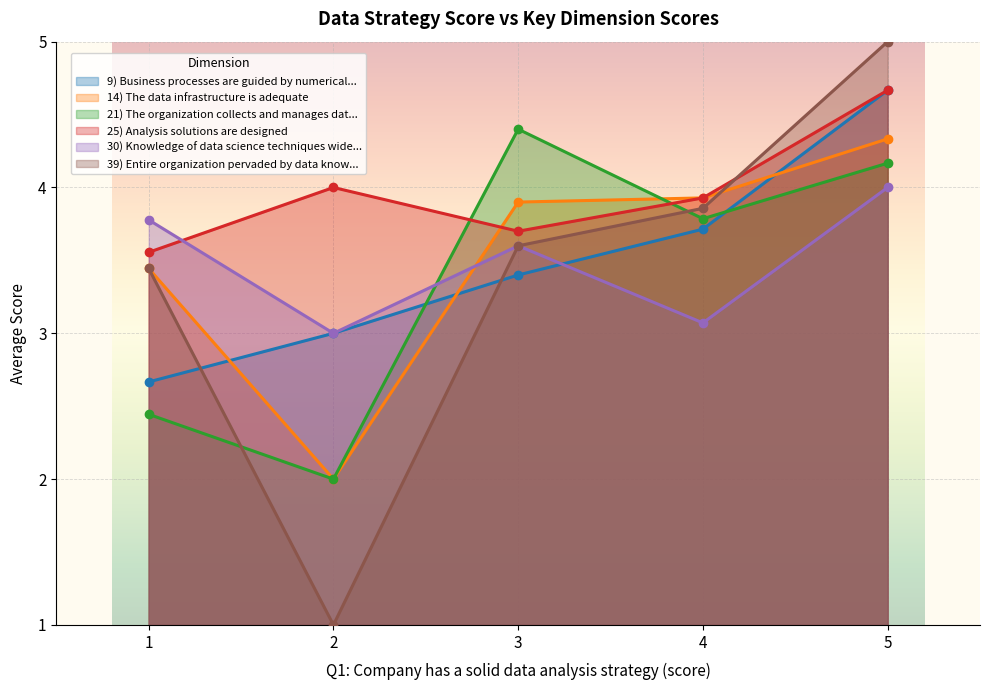

What is the value of the 25) Analysis solutions are designed point at the 2nd from the left?

4.0